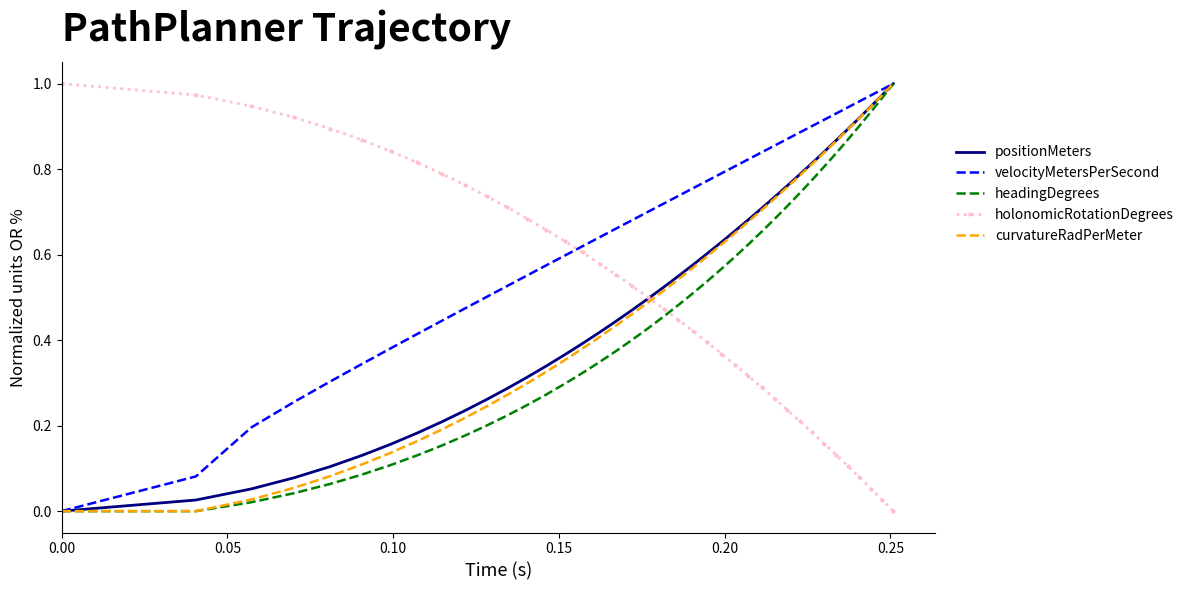

After their last crossing, which series has the higher values: holonomicRotationDegrees or curvatureRadPerMeter?

curvatureRadPerMeter